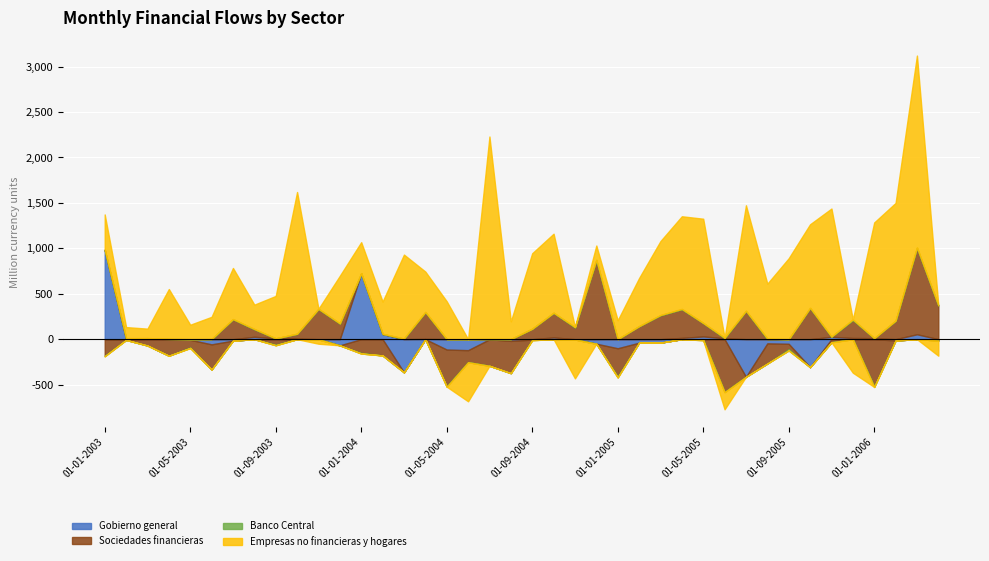

Reading left to right, extract all data points from this chart.

Gobierno general: 984	-8	11	1	-7	-57	-16	26	9	7	-1	-68	725	57	-365	3	-114	-121	-1	-19	-5	19	-3	-50	-100	-39	-38	14	30	10	-414	-46	-51	-308	26	13	11	-14	54	-14
Sociedades financieras: -181	10	-70	-182	-83	-277	219	82	-59	52	332	170	-151	-179	5	295	-403	-132	-292	-355	115	271	127	868	-309	143	262	314	148	-582	310	-222	-58	342	-34	196	-517	202	950	370
Banco Central: -7	1	1	3	-7	2	2	4	-8	1	2	4	-7	2	3	2	-6	0	3	1	-6	1	7	6	-12	0	4	5	-11	6	3	7	-15	3	3	8	-9	2	5	3
Empresas no financieras y hogares: 389	122	104	548	159	244	563	268	467	1560	-49	524	343	355	923	444	417	-431	2228	195	831	870	-429	157	208	530	814	1020	1148	-190	1161	604	891	920	1409	-369	1274	1296	2113	-168